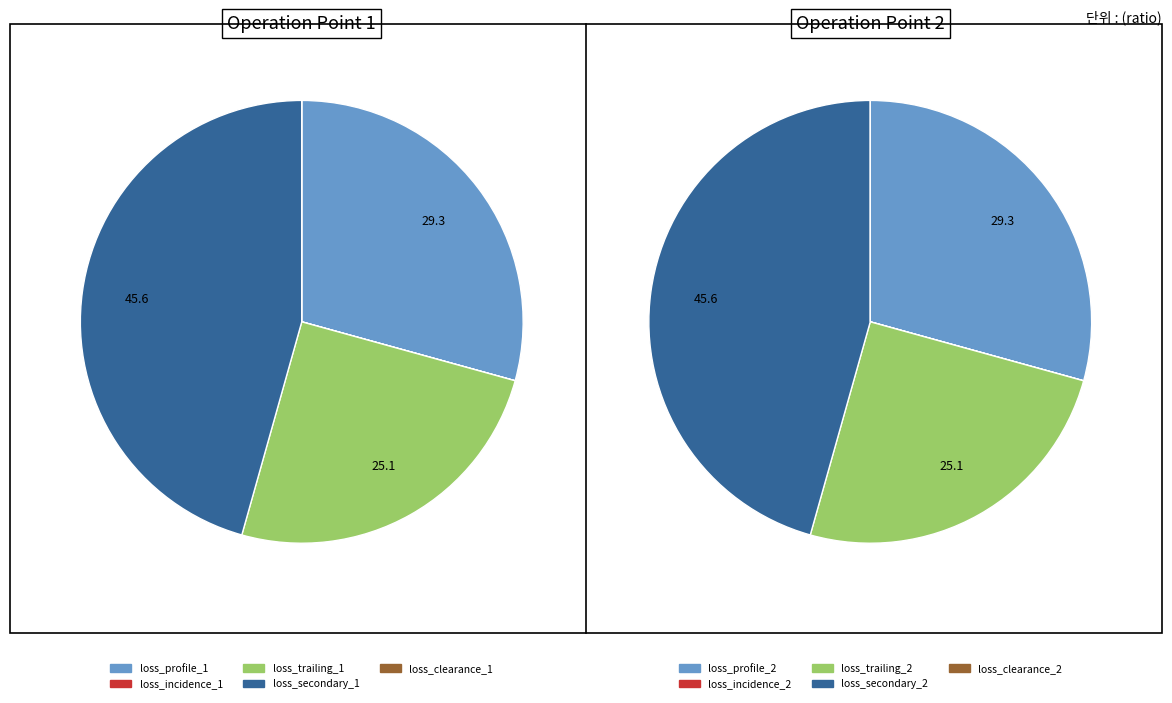

How many segments does this pie chart have?

5